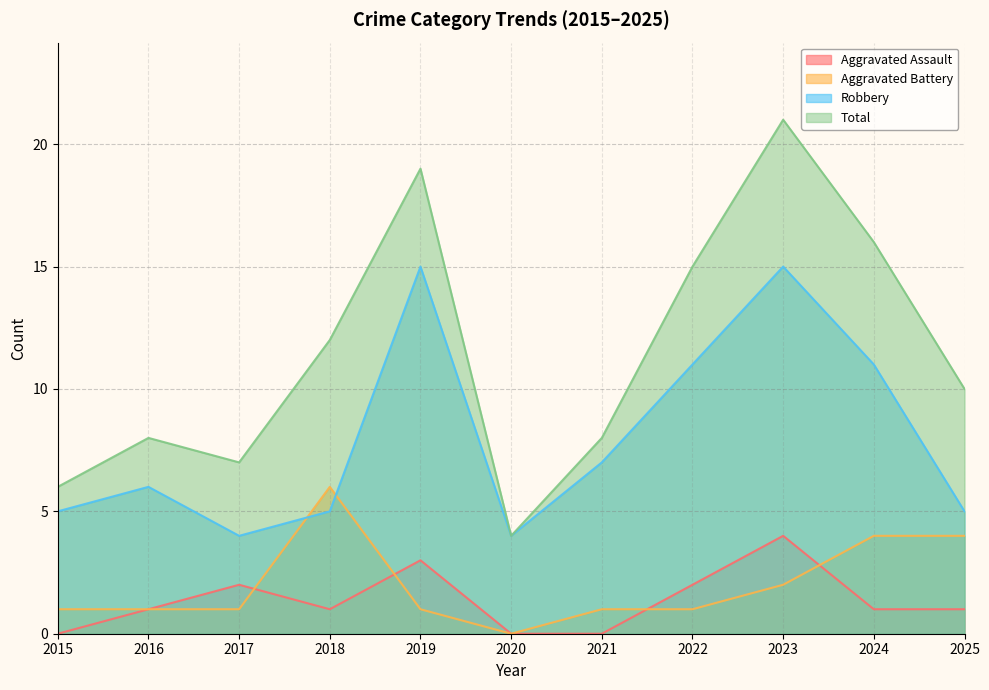

Is the value of Robbery at 2015 greater than the value of Total at 2019?

No